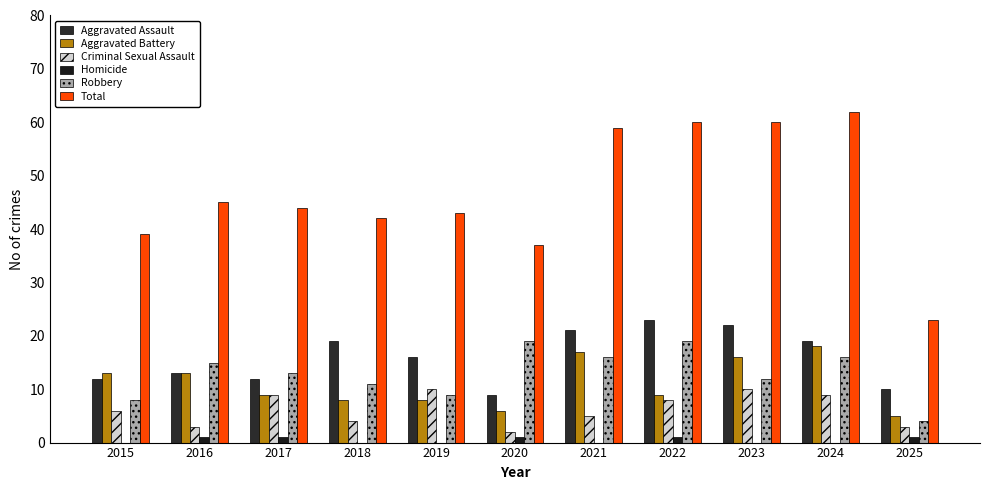

What are all the series names shown in the legend?

Aggravated Assault, Aggravated Battery, Criminal Sexual Assault, Homicide, Robbery, Total